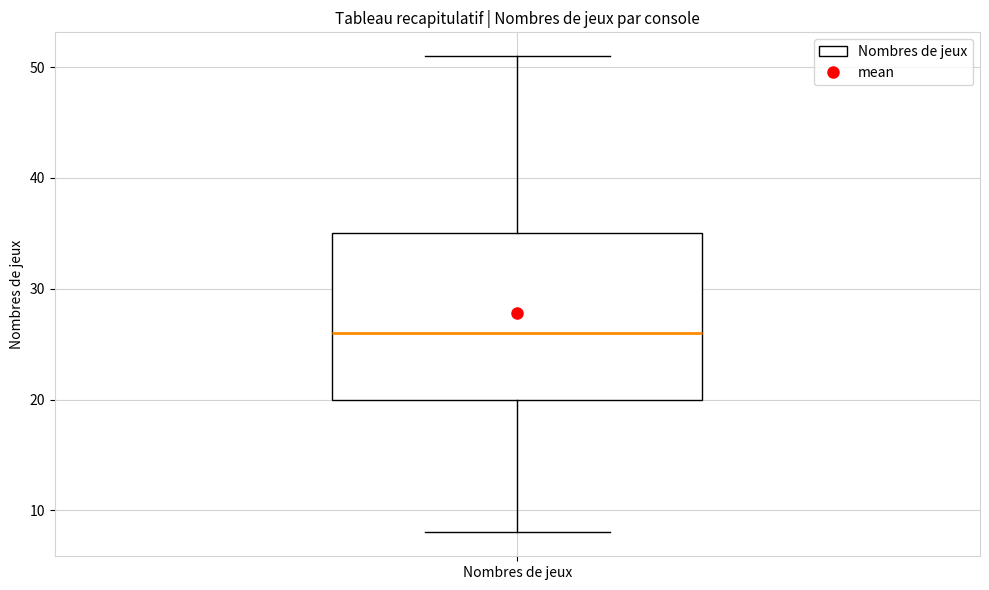

Where is the lower edge of the box for Nombres de jeux on the y-axis? The values are not printed on the chart, so give them approximately, as read against the axis.

20